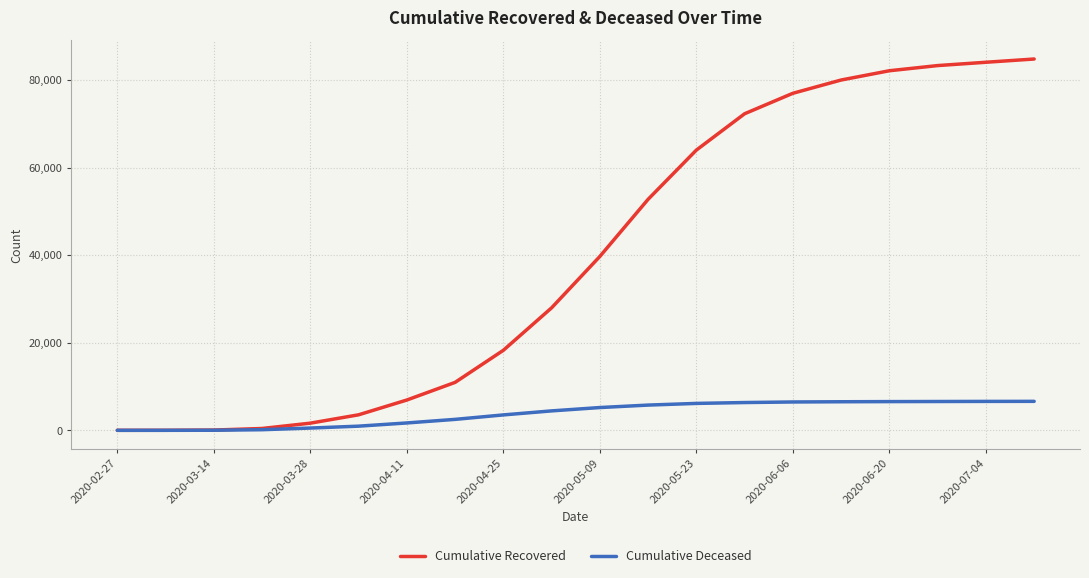

At how many categories does at least one series exceed 9662?

13